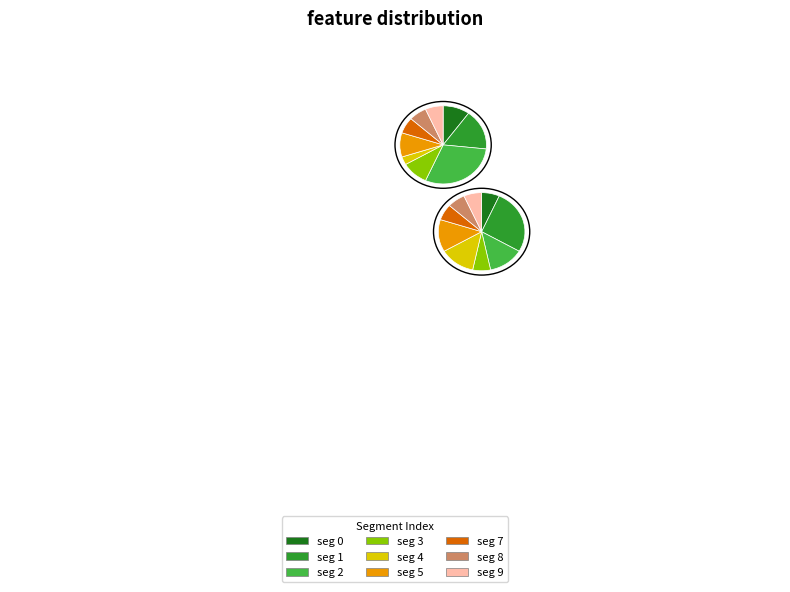

What is the total percentage of 3 and 1?

22.4%